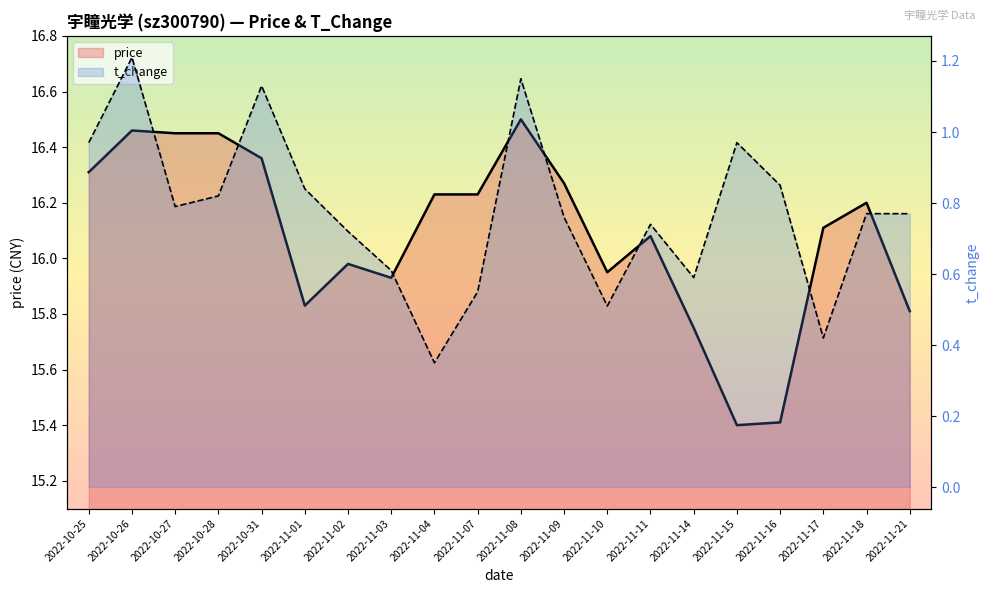

What is the sum of all price values?

321.7